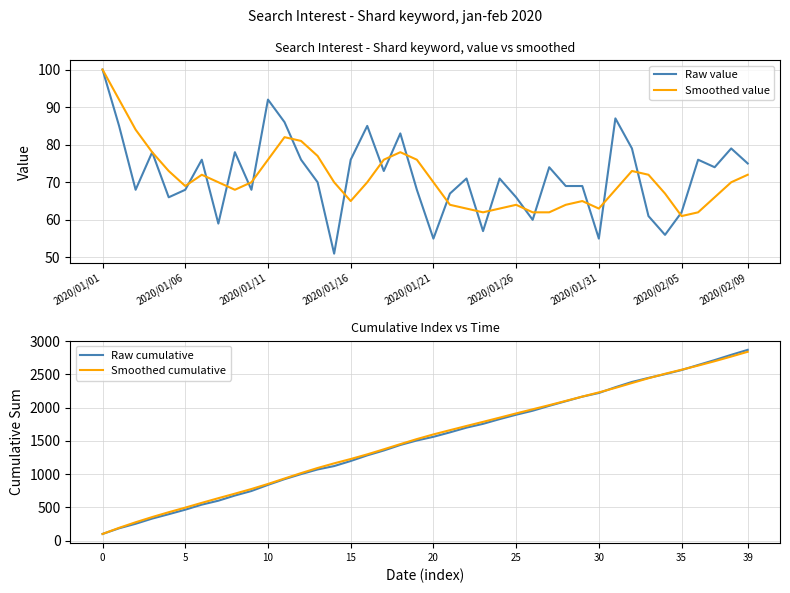

Is it true that Raw value equals 68 at 2020/01/06?

True